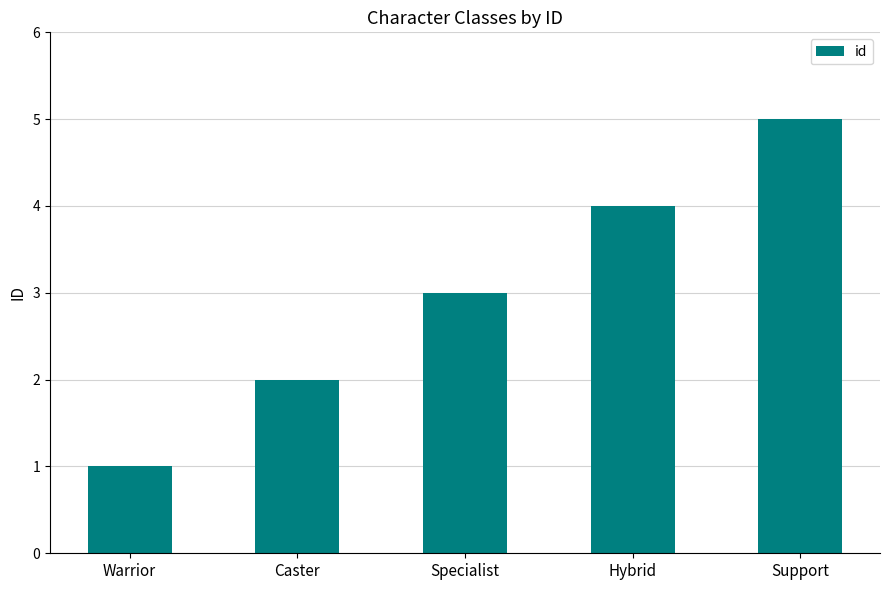

What is the average value?

3